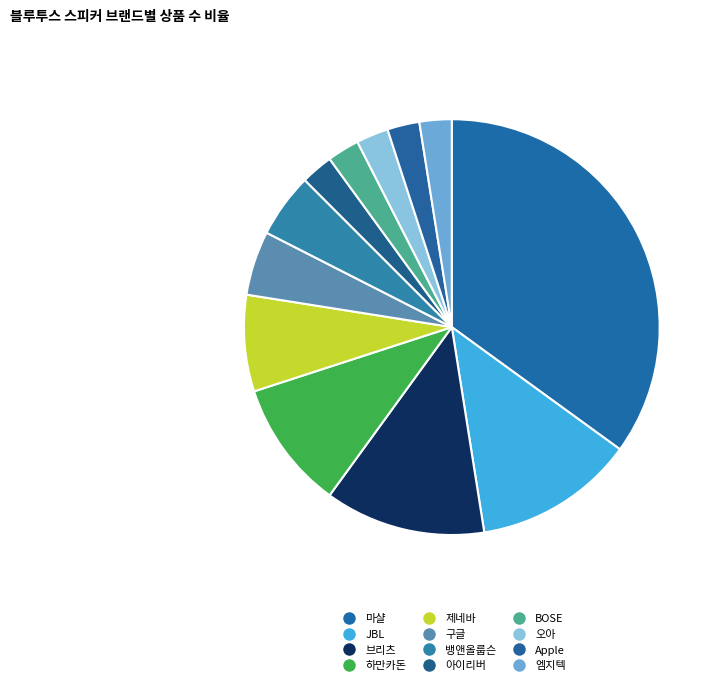

Rank the categories by value from highest to lowest.

마샬, JBL, 브리츠, 하만카돈, 제네바, 구글, 뱅앤올룹슨, 아이리버, BOSE, 오아, Apple, 엠지텍